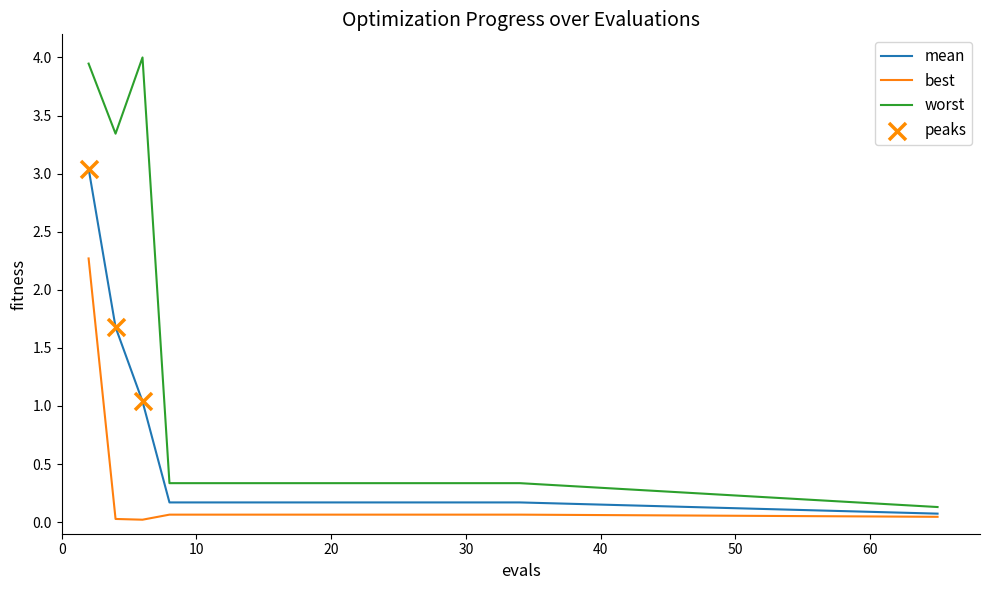

Which series has the largest total across all categories?

worst